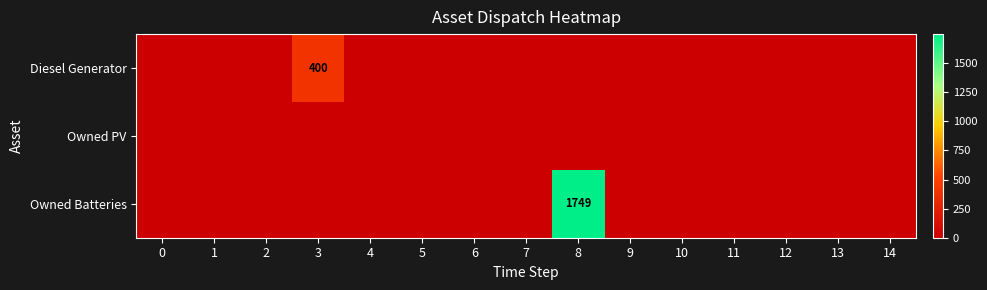

Which category has the highest value in the Diesel Generator series?

3